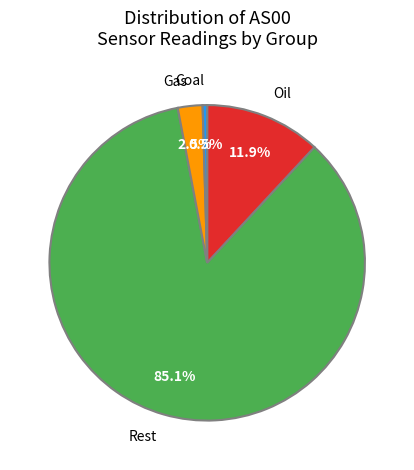

Which slice is the smallest?

Coal